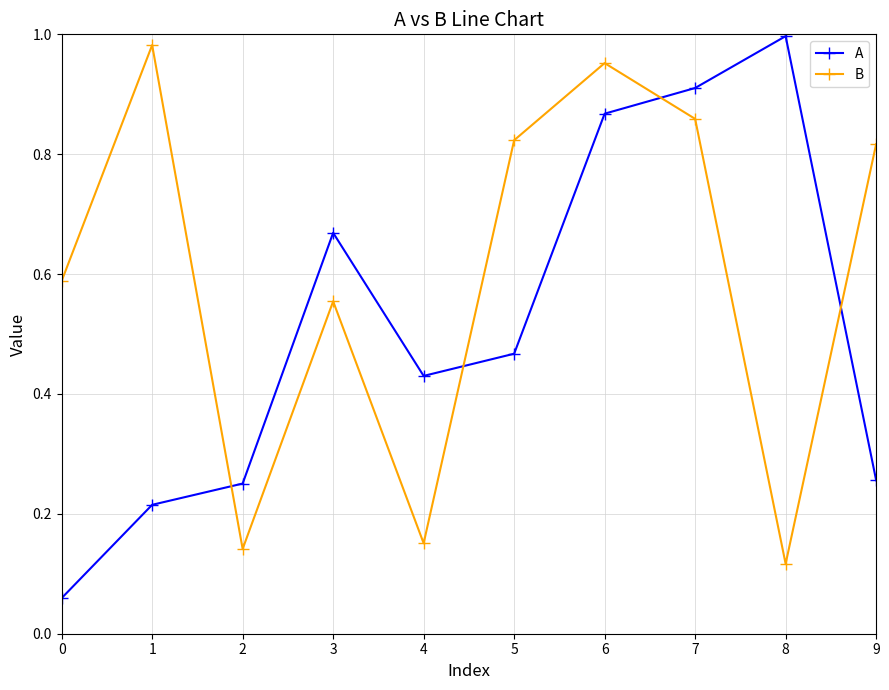

Does the chart have visible grid lines?

Yes